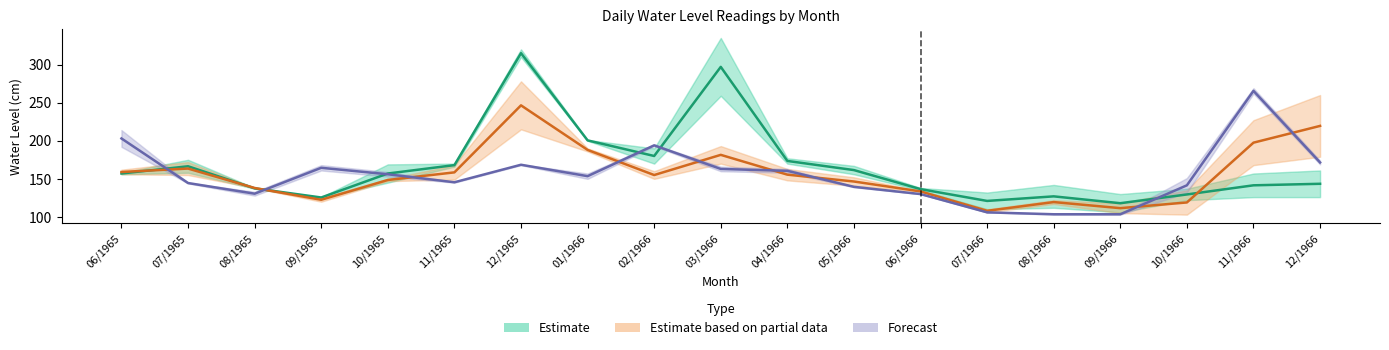

What is the total value across all series at 09/1965?

412.5